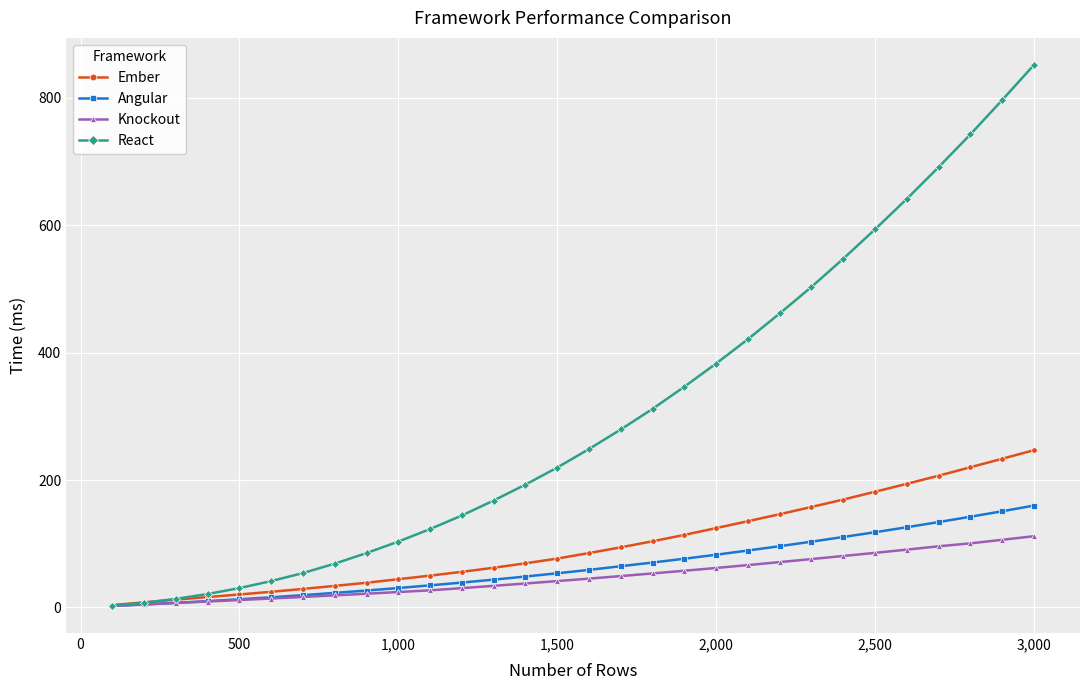

What is the maximum value for Knockout?

111.8